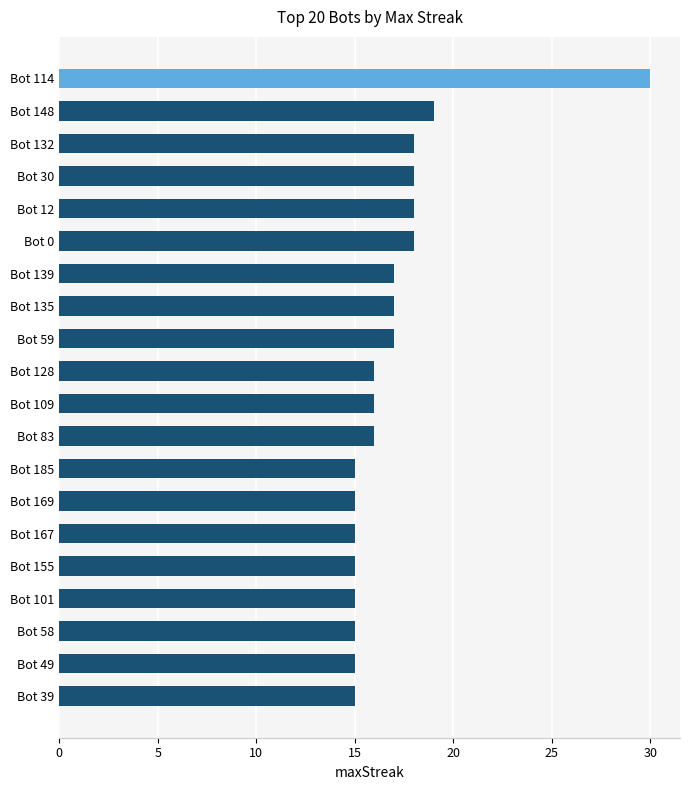

Reading bottom to top, extract all data points from this chart.

Bot 39=15	Bot 49=15	Bot 58=15	Bot 101=15	Bot 155=15	Bot 167=15	Bot 169=15	Bot 185=15	Bot 83=16	Bot 109=16	Bot 128=16	Bot 59=17	Bot 135=17	Bot 139=17	Bot 0=18	Bot 12=18	Bot 30=18	Bot 132=18	Bot 148=19	Bot 114=30